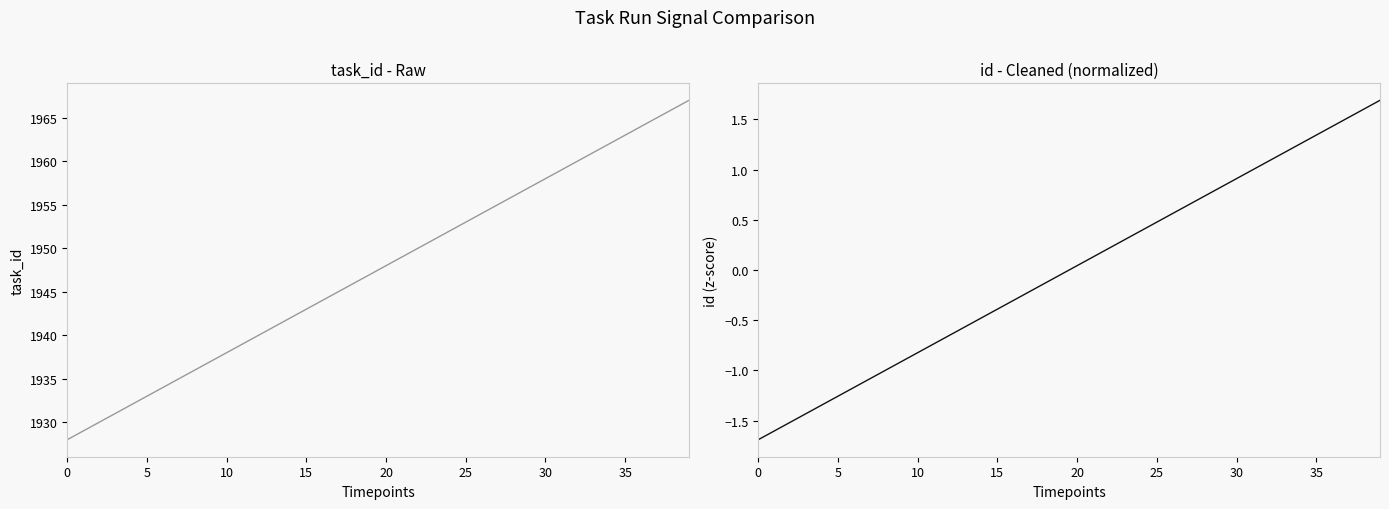

Which series has the largest range (max minus min)?

task_id